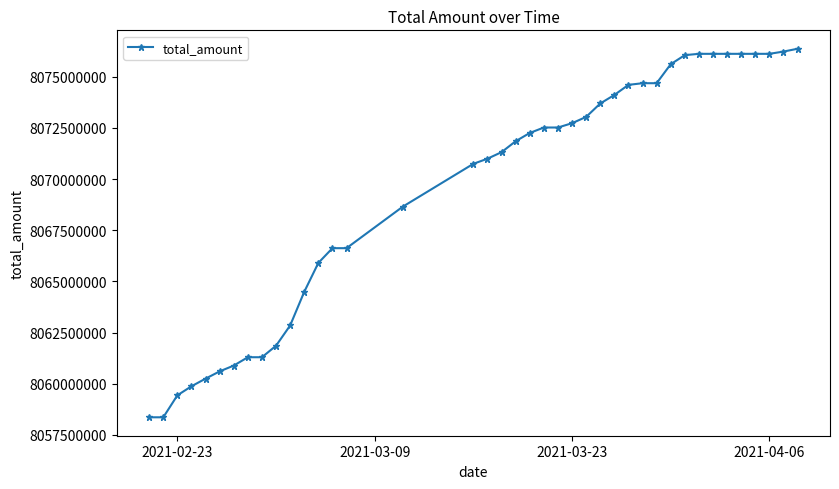

What is the value of the 1st point from the left?

8058363480